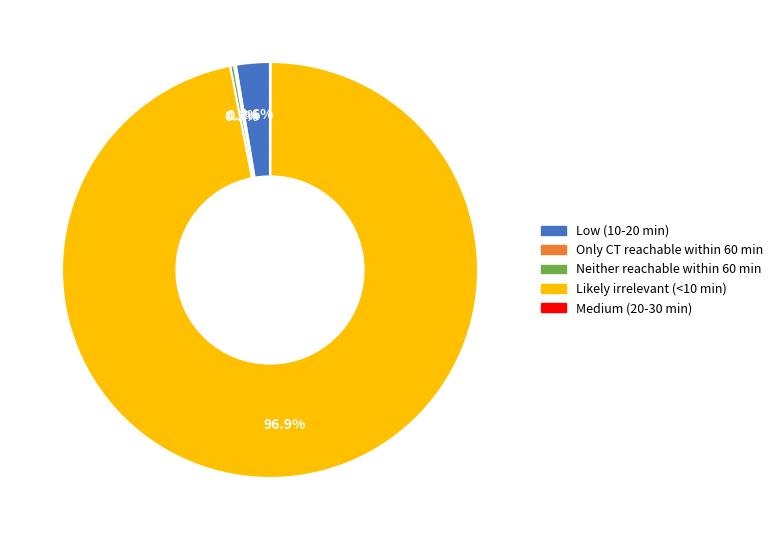

Which slice represents more than half of the pie?

Likely irrelevant (<10 min)